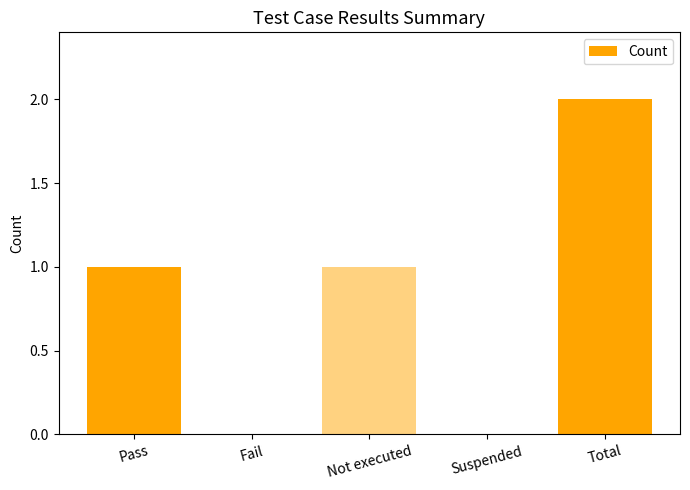

Is it true that the value at Pass is 2?

False